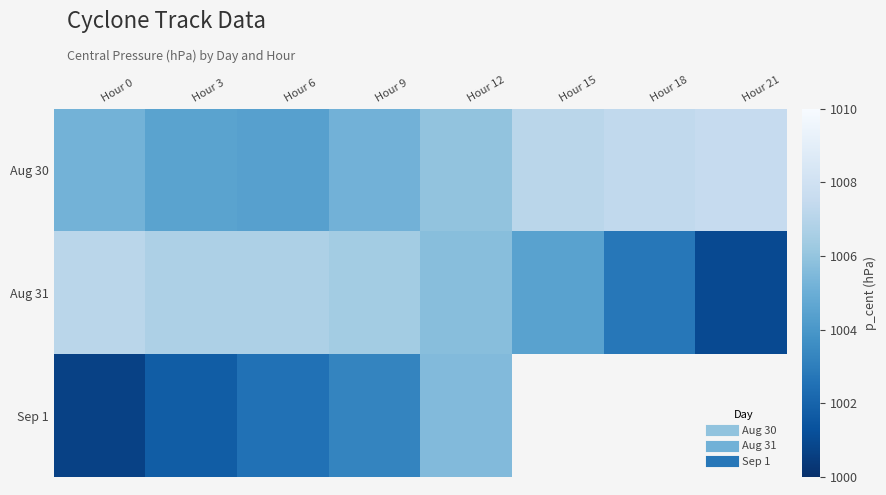

What is the spread (max minus min) of values at Hour 21?

6.5